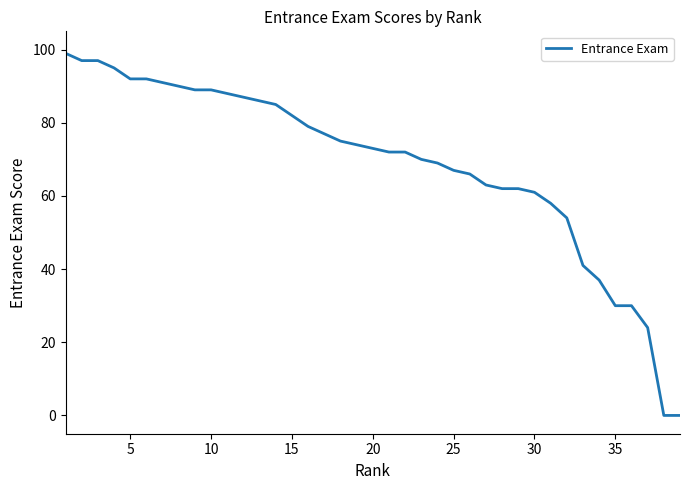

Count the number of data series in this chart.

1